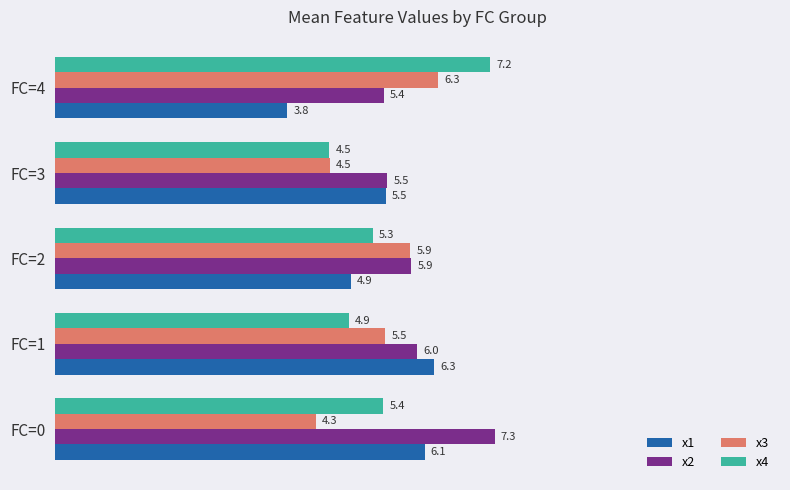

Rank the categories by x4 value from highest to lowest.

FC=4, FC=0, FC=2, FC=1, FC=3